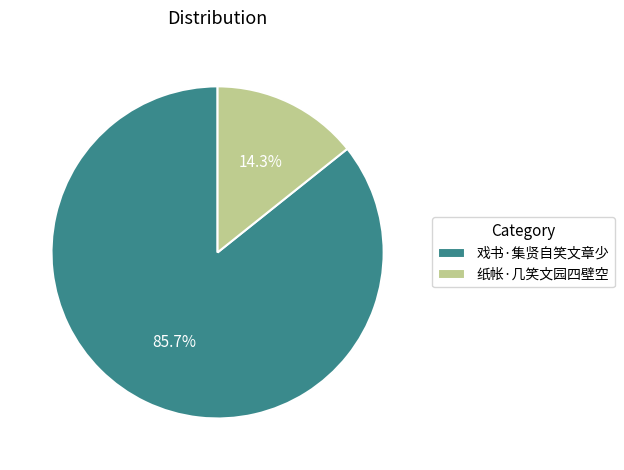

To the nearest percent, what percentage of the pie is 戏书·集贤自笑文章少?

86%